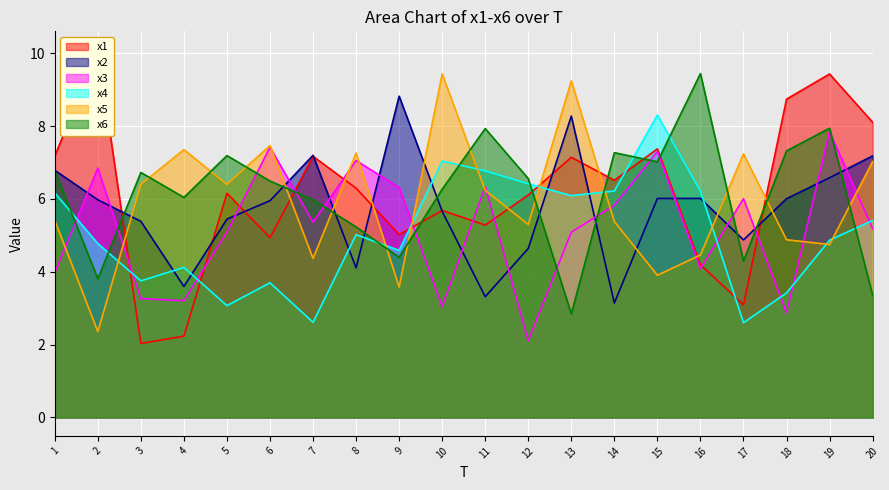

True or false: x3 and x6 cross at least once.

True